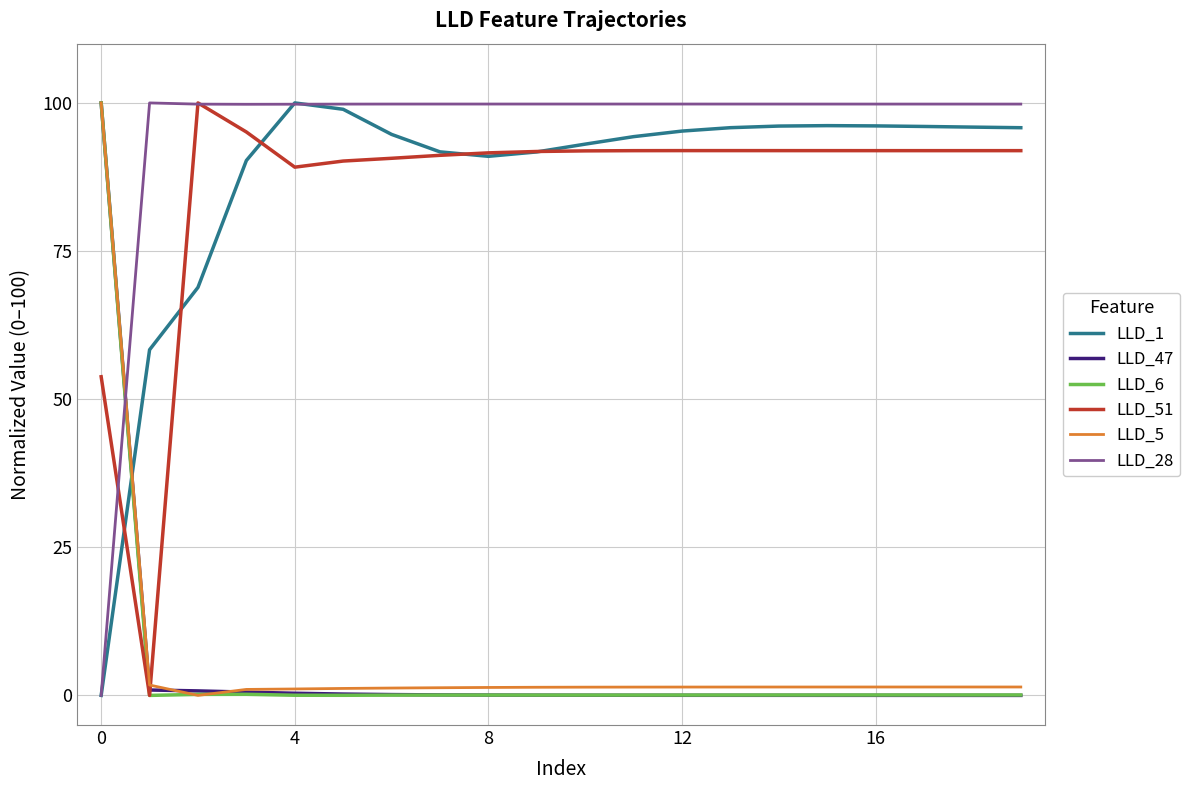

After their last crossing, which series has the higher values: LLD_5 or LLD_51?

LLD_51